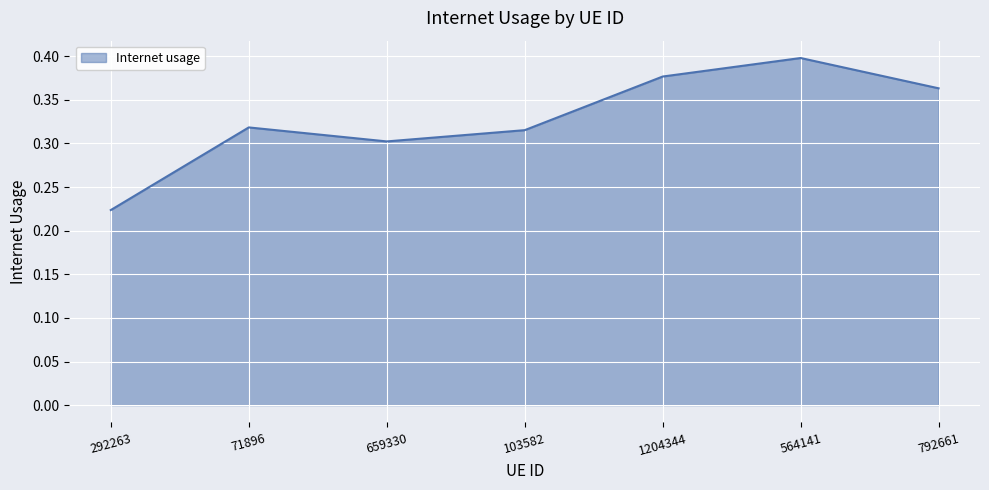

The chart shows a value of 0.3 at 659330. True or false?

True